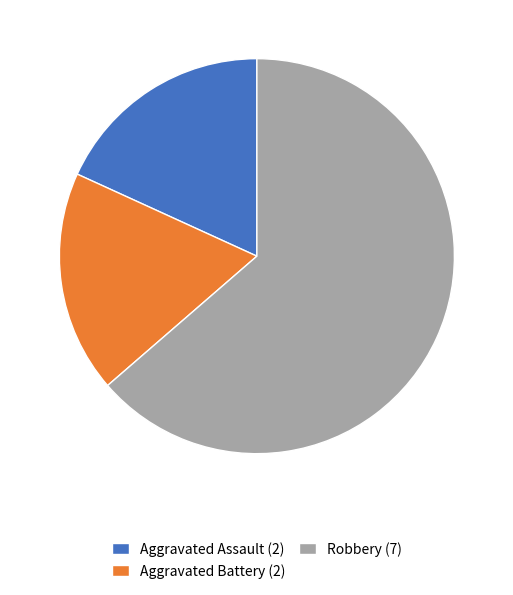

Which has a higher value, Robbery (7) or Aggravated Battery (2)?

Robbery (7)